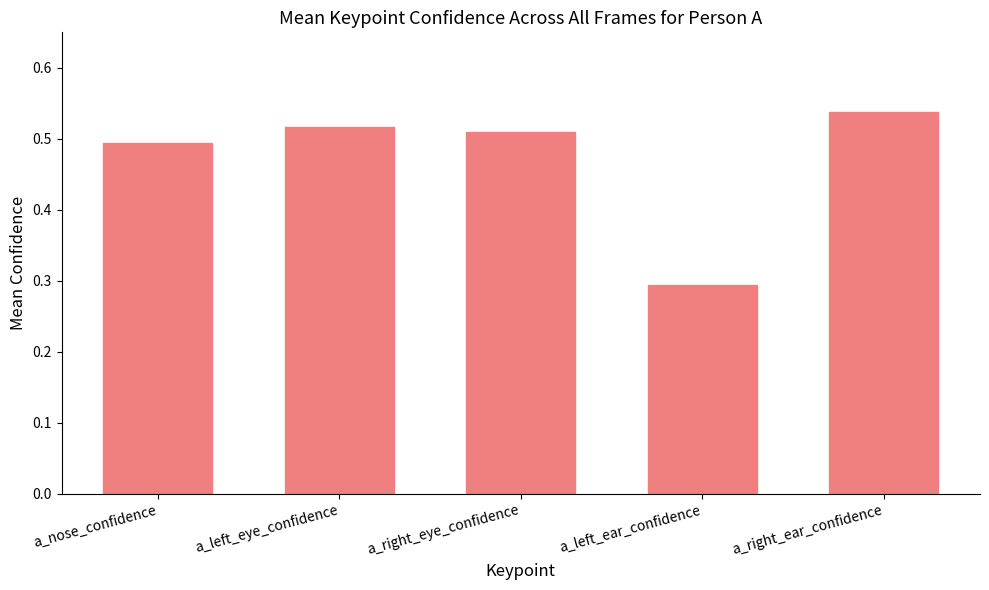

True or false: the data shows 0.5 at a_left_eye_confidence.

True